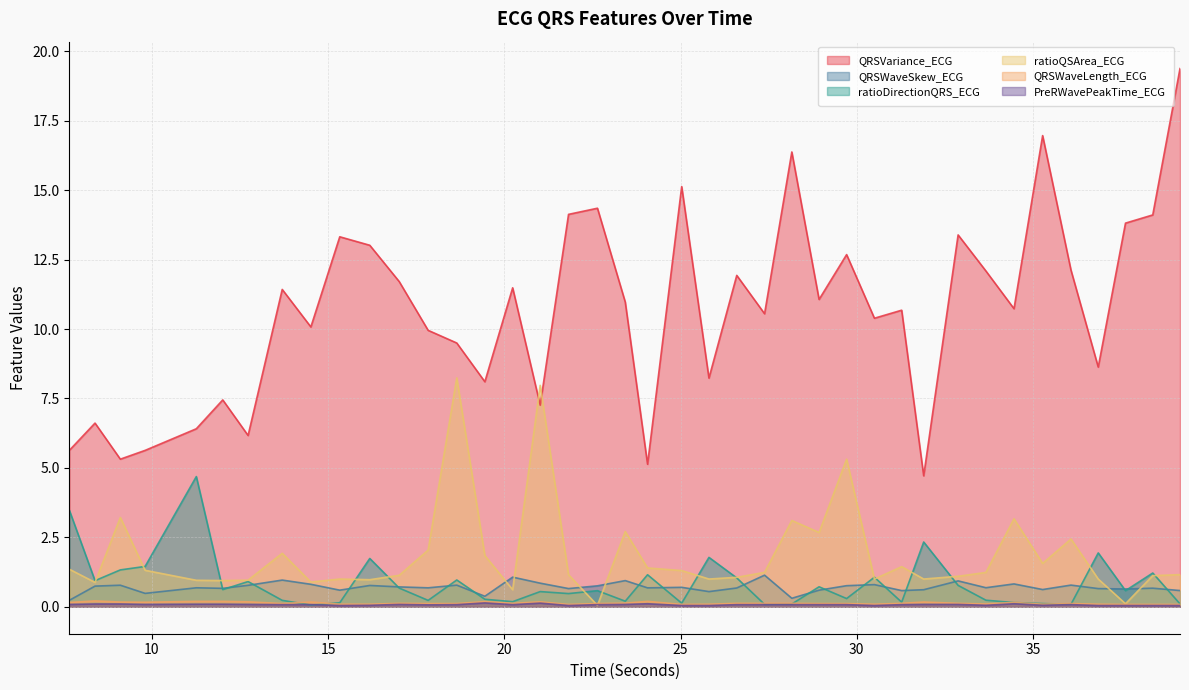

The value of QRSVariance_ECG at 9.8046875 is 3.7. True or false?

False